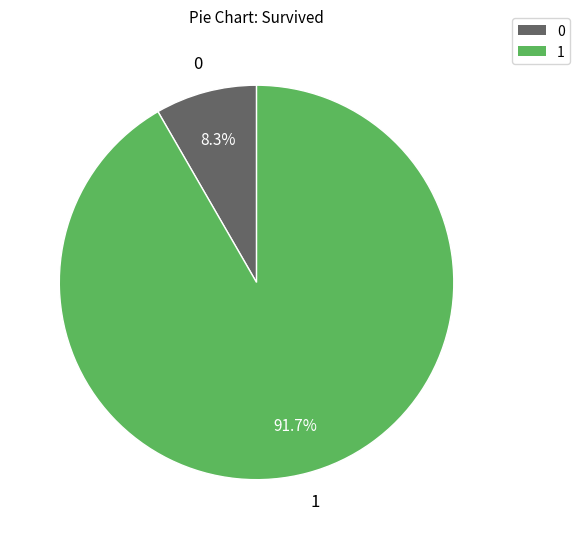

Does any single category account for the majority?

Yes